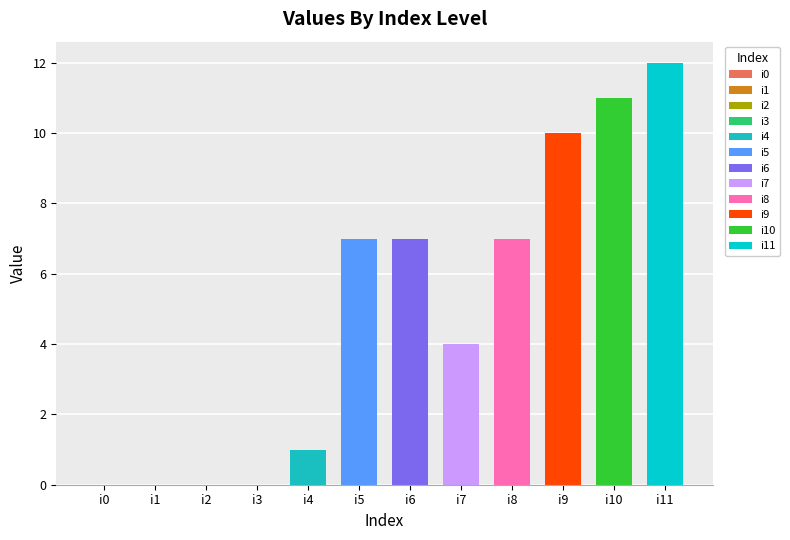

Which has a higher value, i0 or i1?

i0